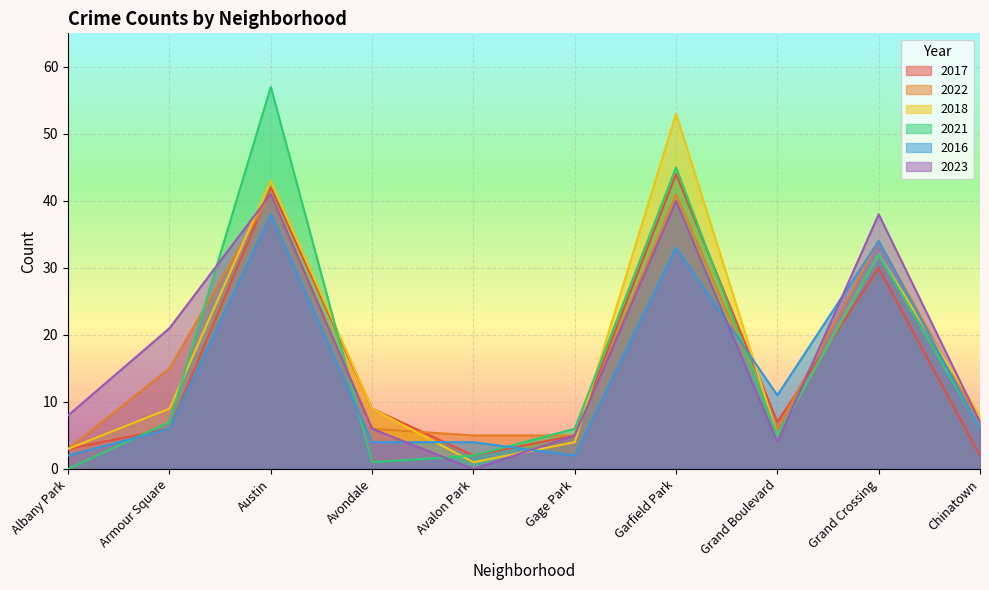

Between Avondale and Garfield Park, which series saw the biggest shift?

2018